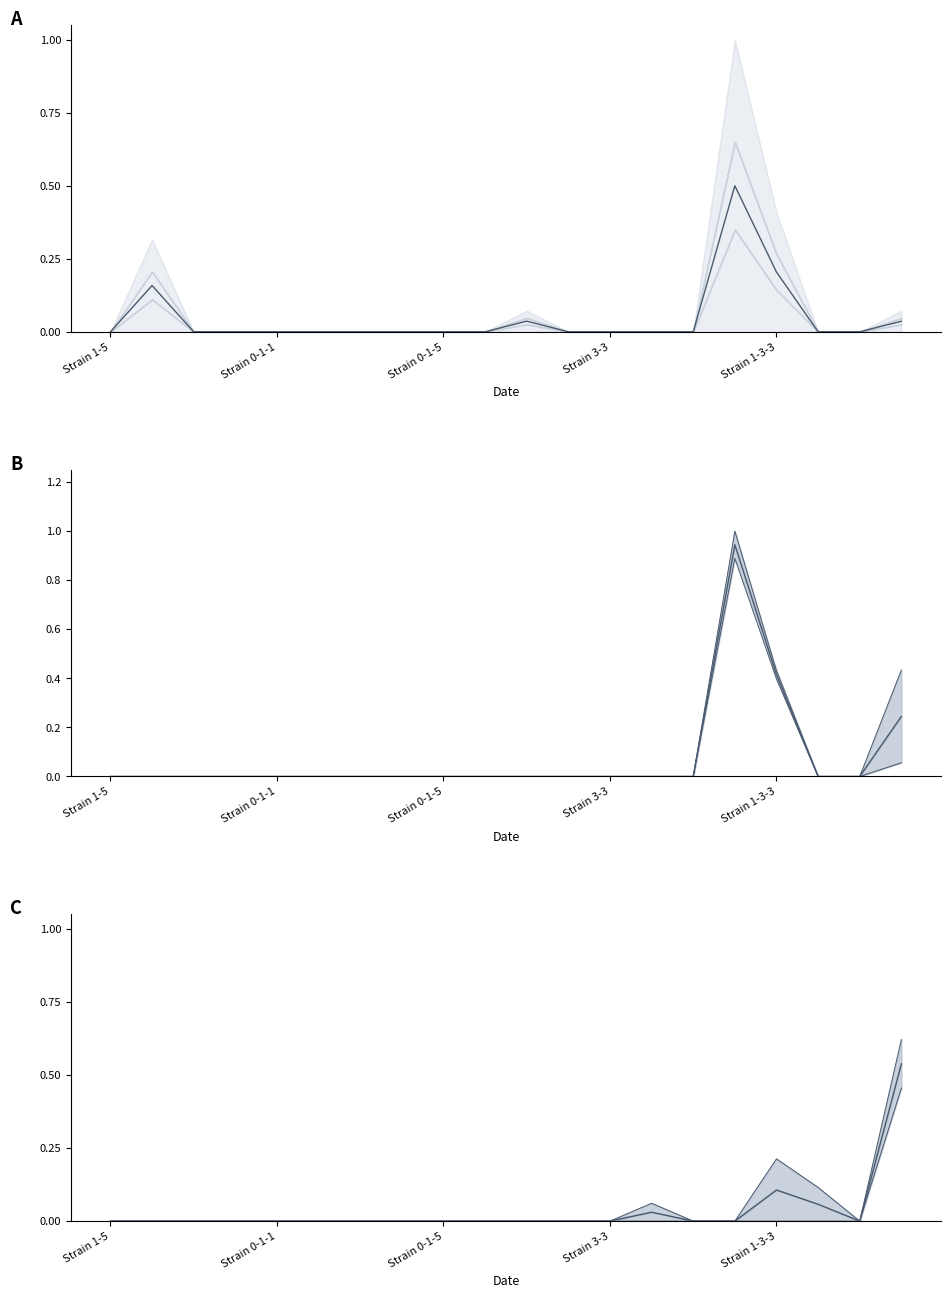

How many data points in mean (C) are above 0?

4